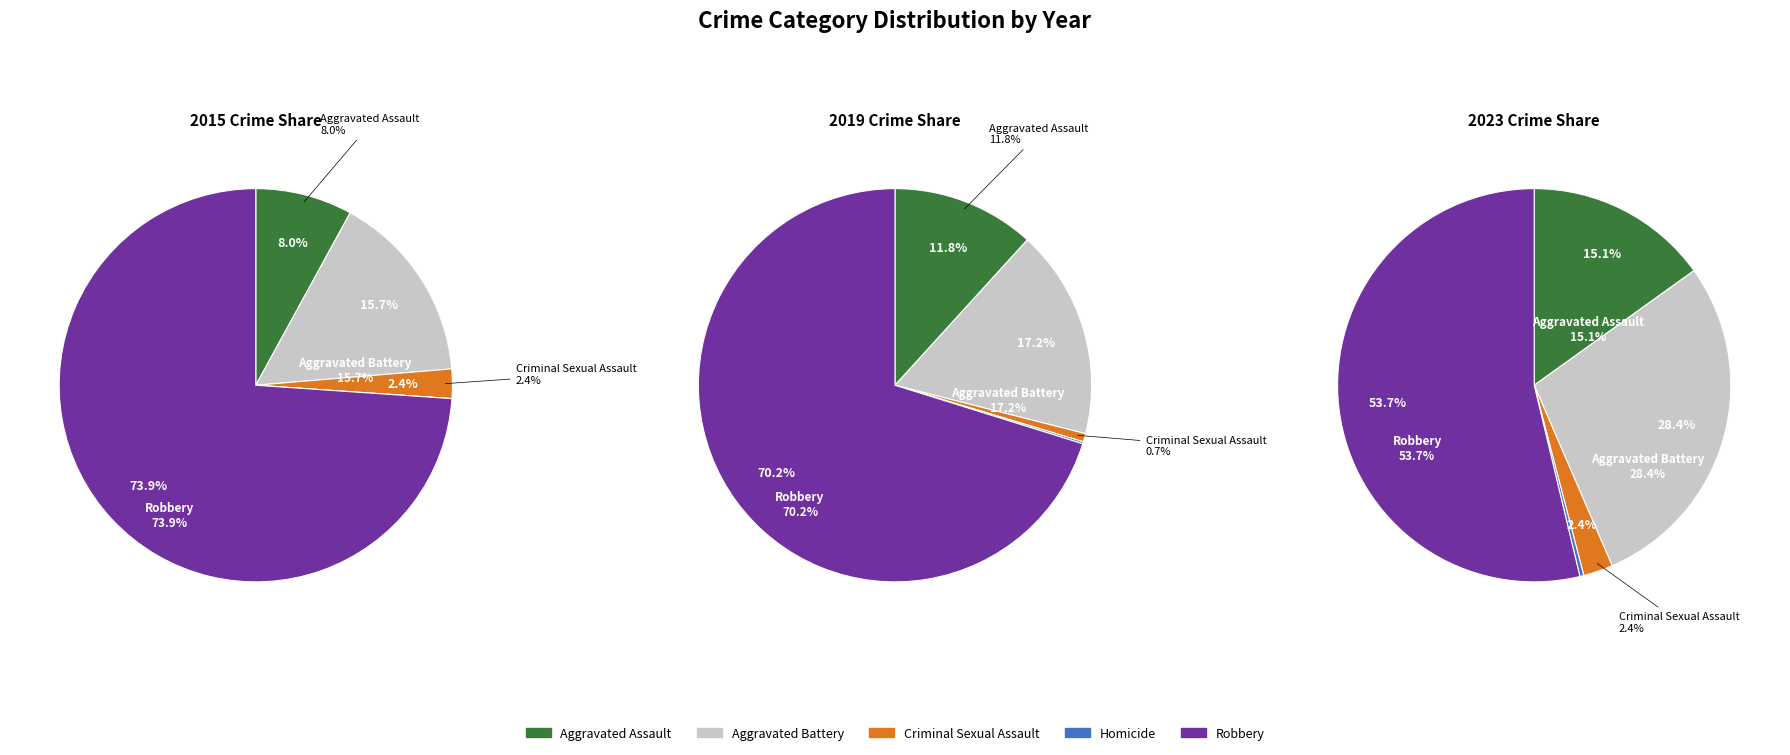

True or false: Homicide accounts for 1% of the total.

False